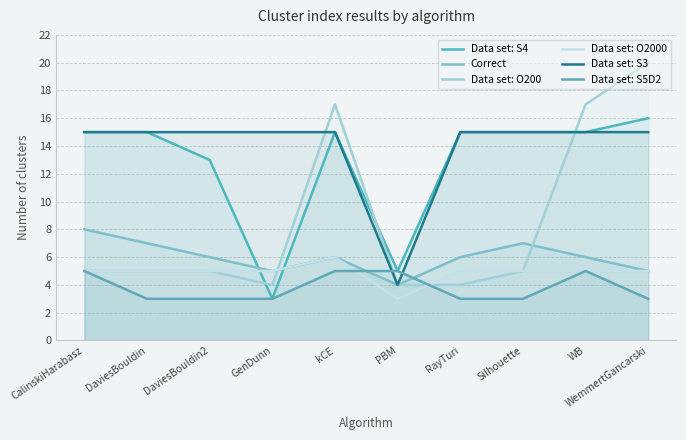

What is the minimum value shown in the chart?

3